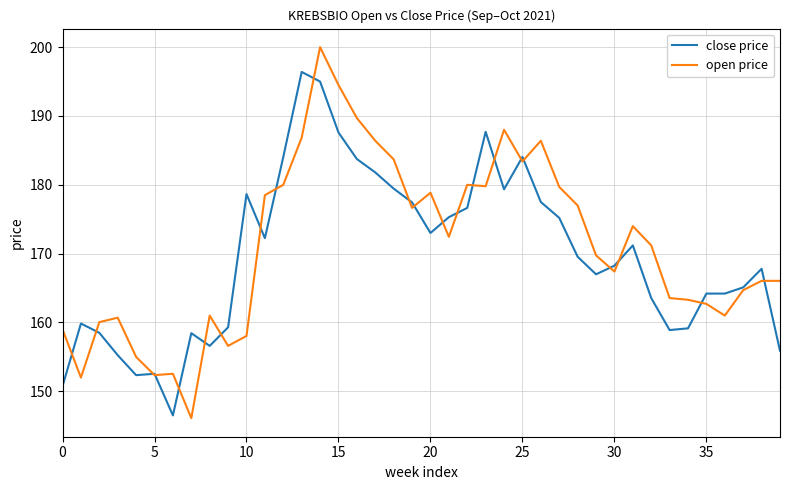

Rank the series by their maximum value, from lowest to highest.

close price, open price